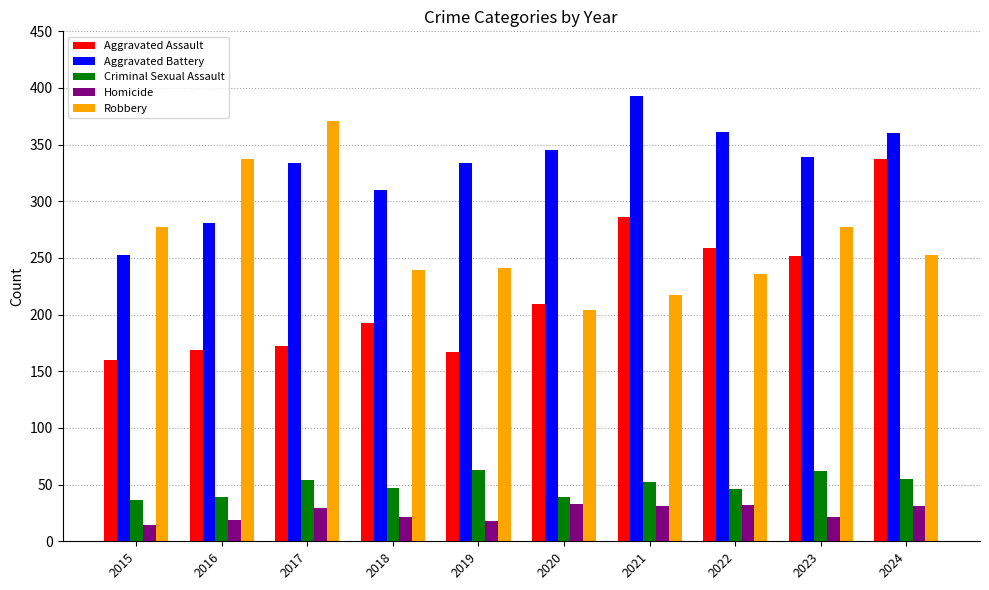

Is the value of Criminal Sexual Assault at 2023 greater than the value of Robbery at 2018?

No